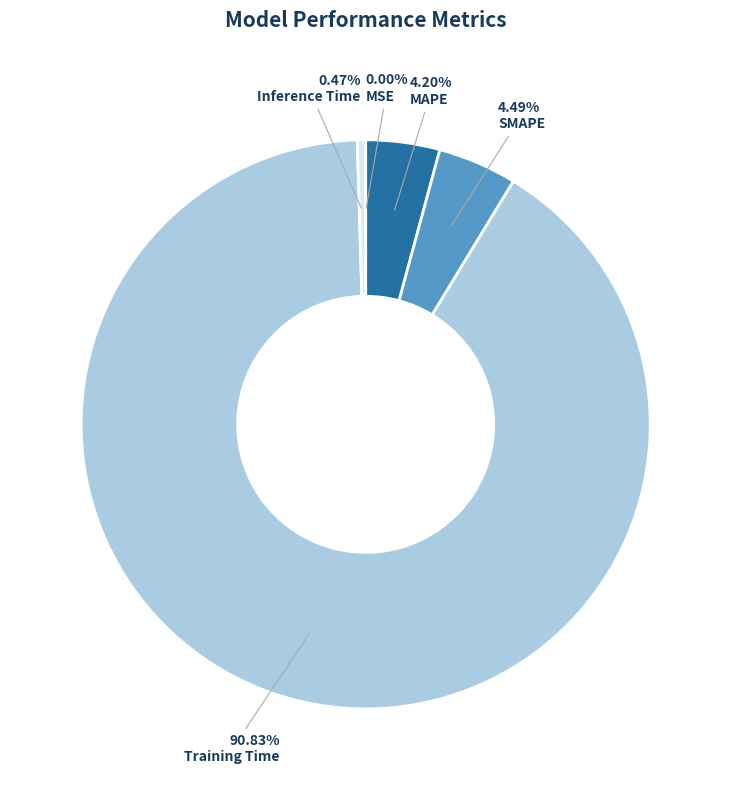

Is it true that Inference Time is 10% of the pie?

False